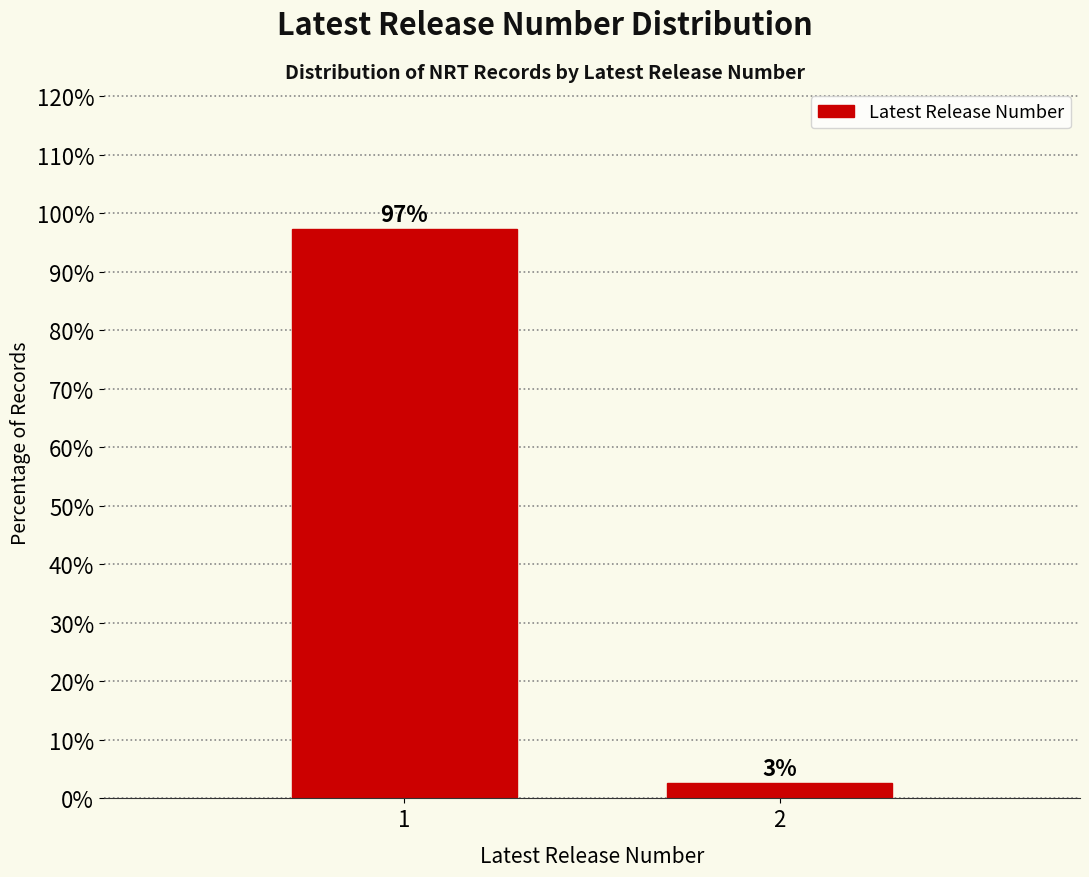

What is the maximum value shown in the chart?

97.3